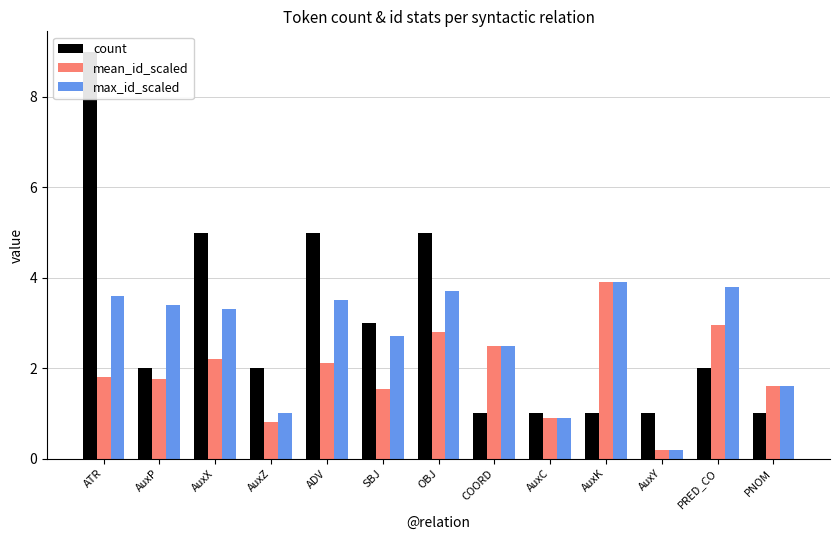

Is the value of mean_id_scaled at PNOM greater than the value of count at ATR?

No